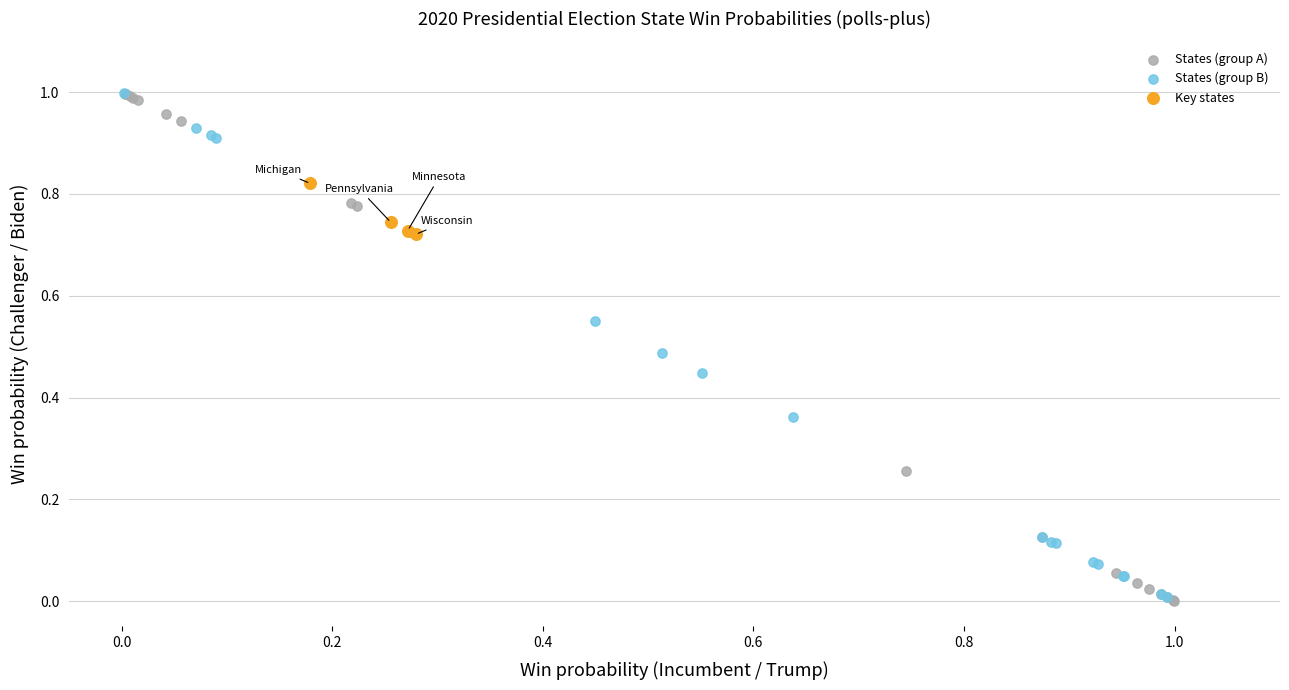

Which series has the largest Y range (max minus min)?

States (group A)